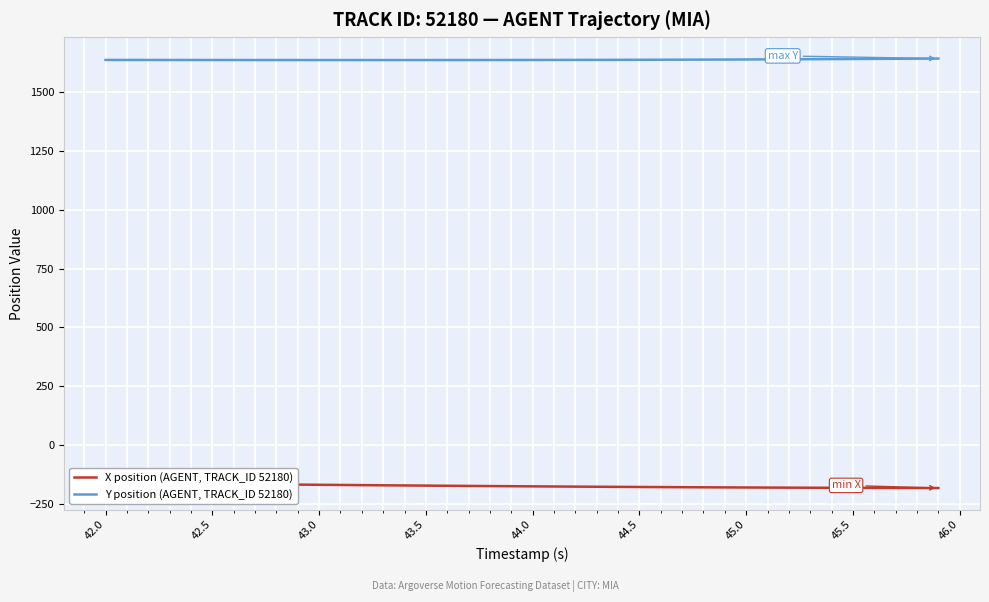

The value of Y position (AGENT, TRACK_ID 52180) at 43.0 is 1635.7. True or false?

True